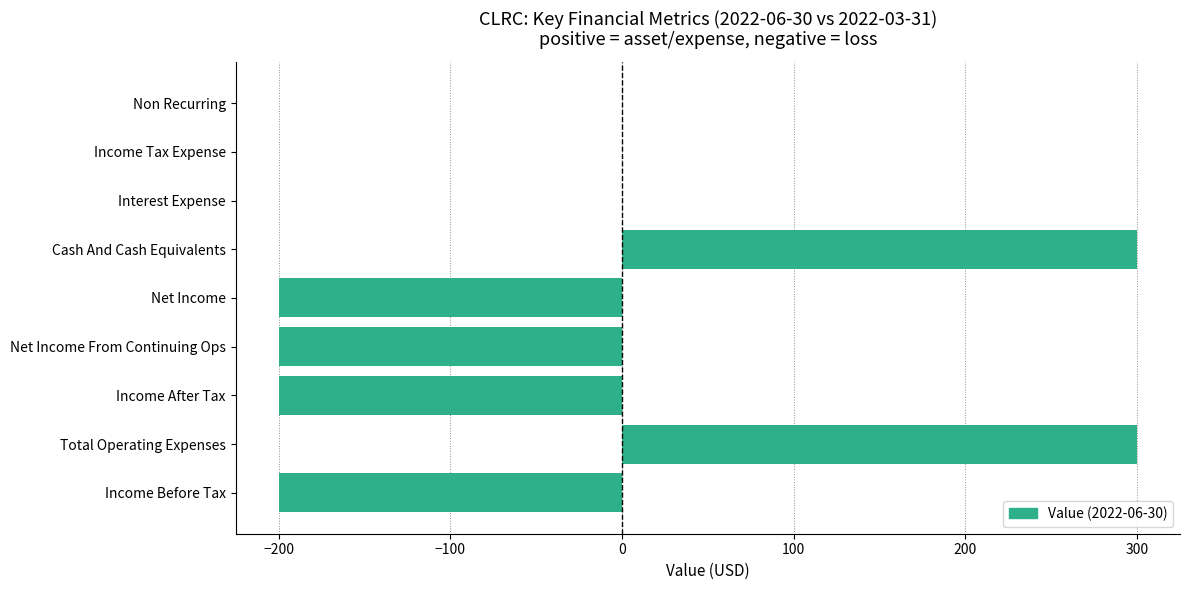

Reading top to bottom, extract all data points from this chart.

Non Recurring=0	Income Tax Expense=0	Interest Expense=0	Cash And Cash Equivalents=300	Net Income=-200	Net Income From Continuing Ops=-200	Income After Tax=-200	Total Operating Expenses=300	Income Before Tax=-200